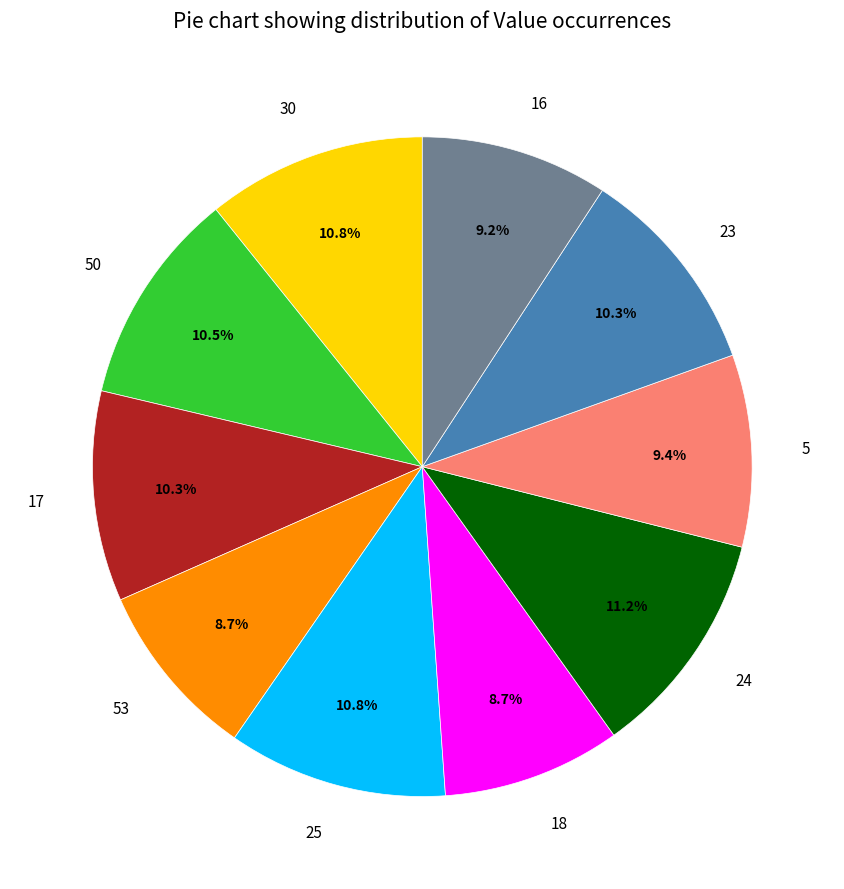

To the nearest percent, what portion does 17 represent?

10%